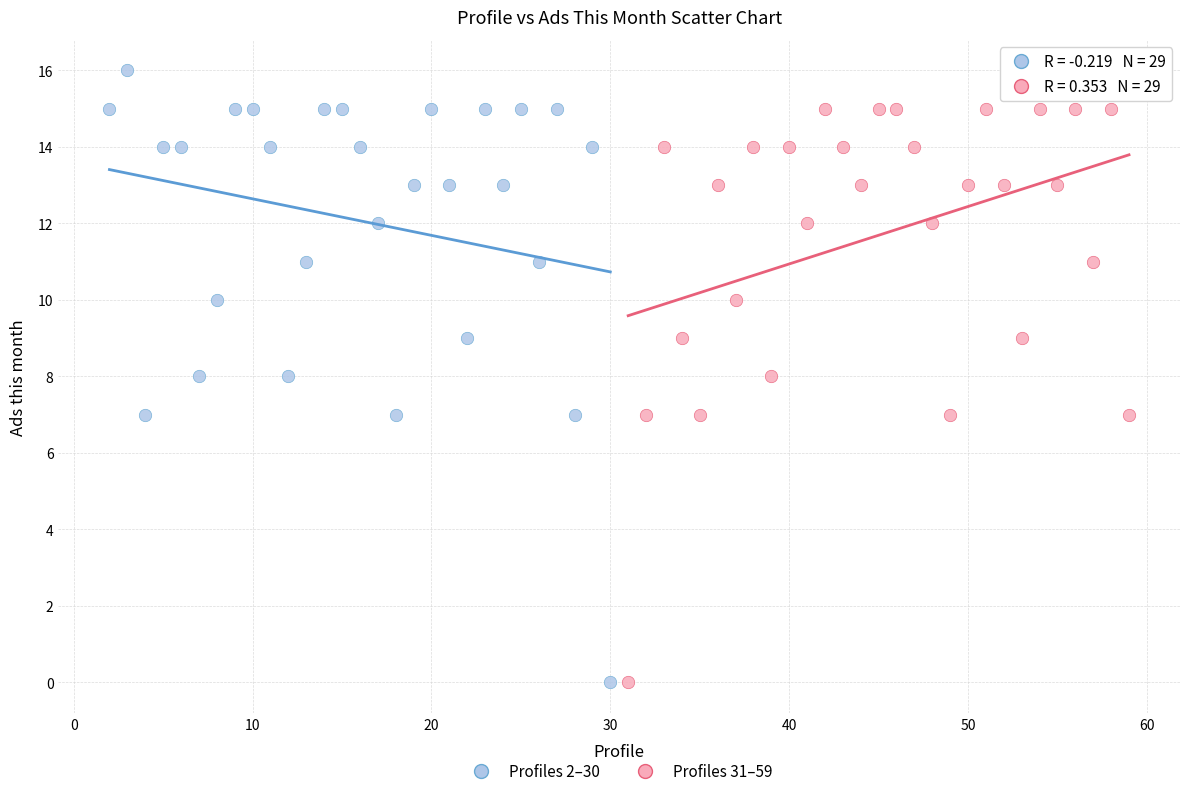

Which series contains the highest Y value?

Profiles 2–30